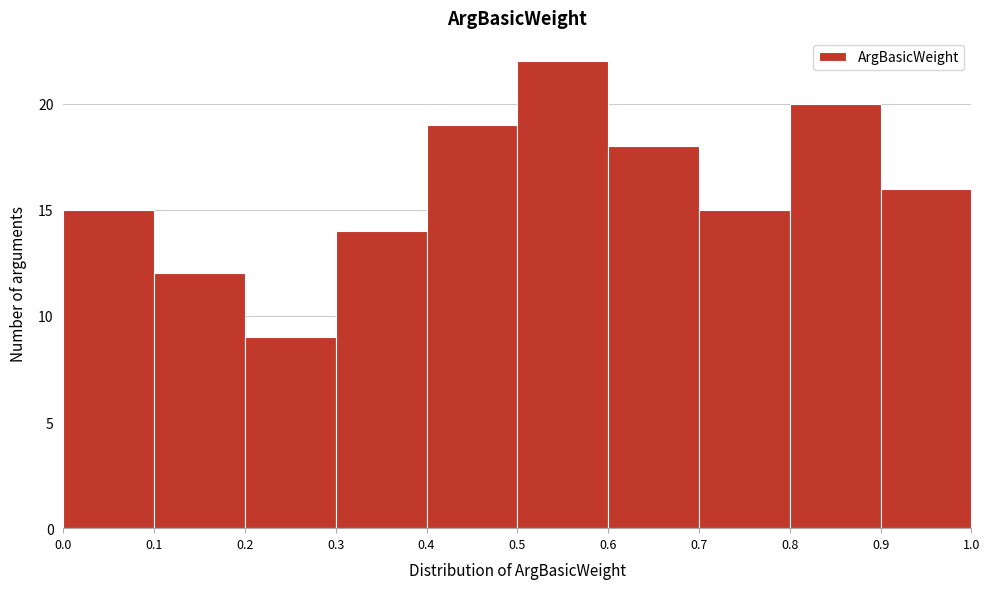

How tall is the bar that spans 0.5 to 0.6 on the x-axis? The values are not printed on the chart, so give them approximately, as read against the axis.

22